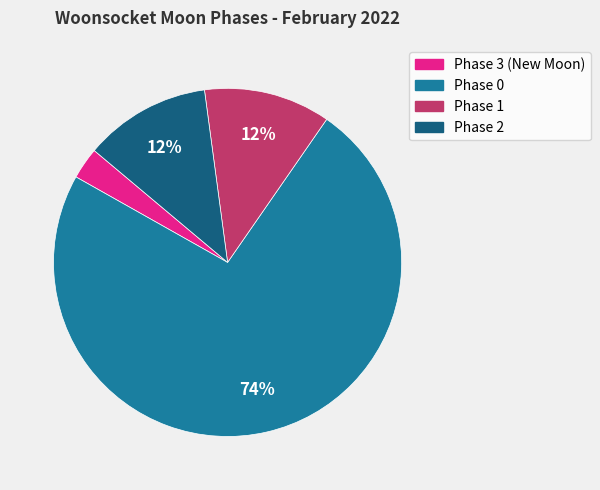

To the nearest percent, what is the average slice percentage?

25%